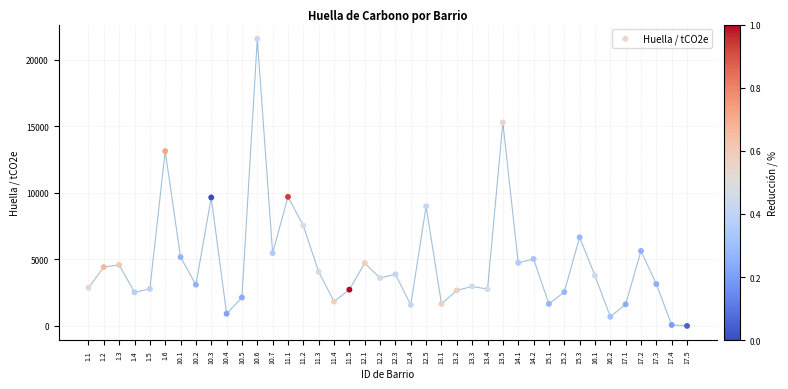

What is the range of Y values (max minus min)?

21563.7